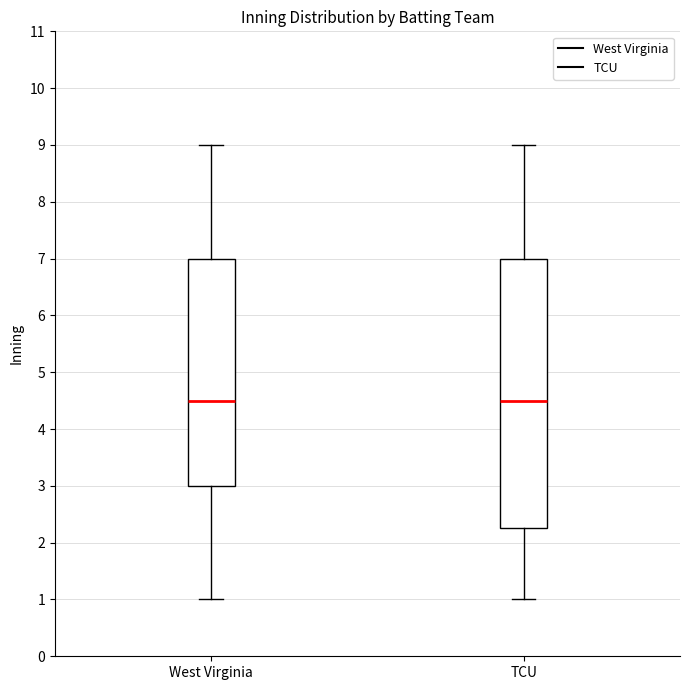

Reading left to right, transcribe this box plot: for each box, give where its median line is, the range the box spans, and where its two whiskers end, as read against the y-axis. The values are not printed on the chart, so give them approximately, as read against the axis.

West Virginia: median 4.5, box 3.0 to 7.0, whiskers 1.0 to 9.0
TCU: median 4.5, box 2.3 to 7.0, whiskers 1.0 to 9.0